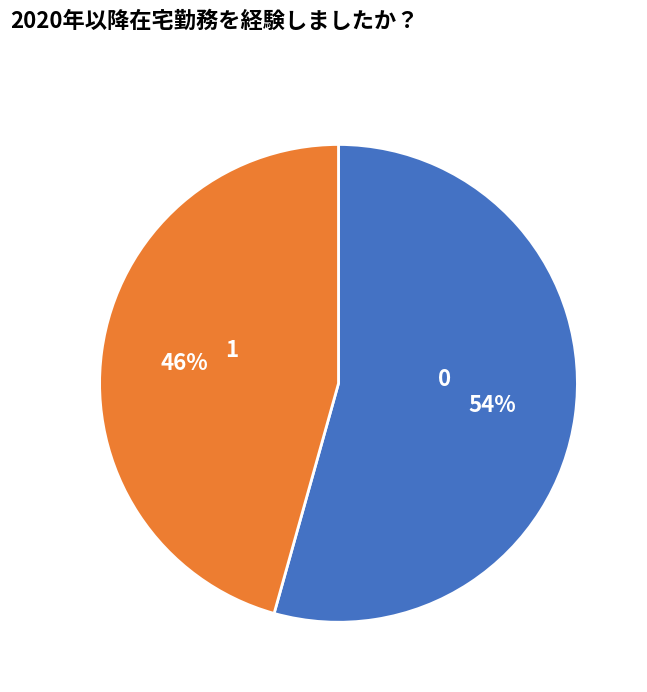

The 0 slice represents 63% of the pie. True or false?

False